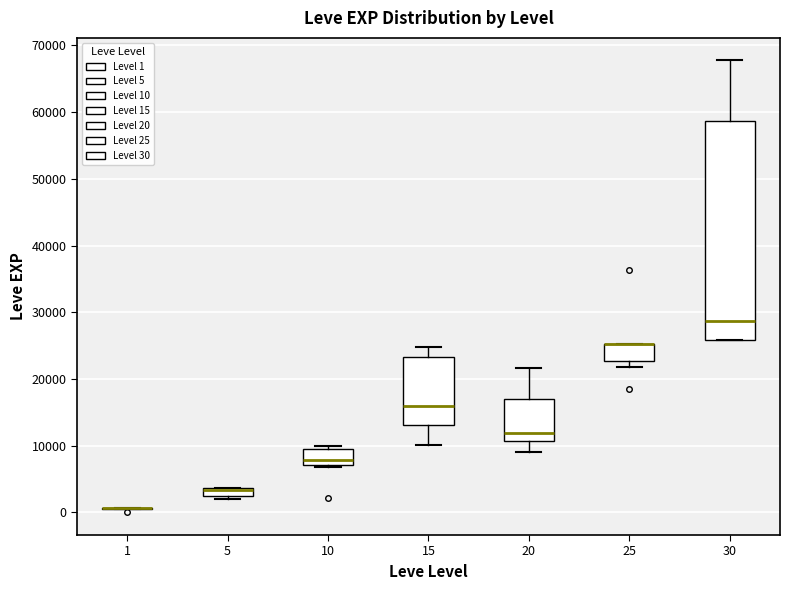

Which box is the tallest, from its lower edge to its upper edge?

30